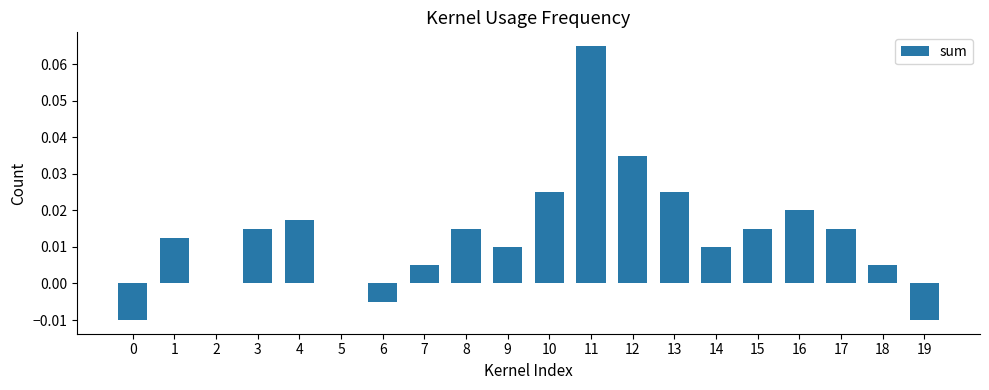

True or false: the data shows 0.0 at 1.

True